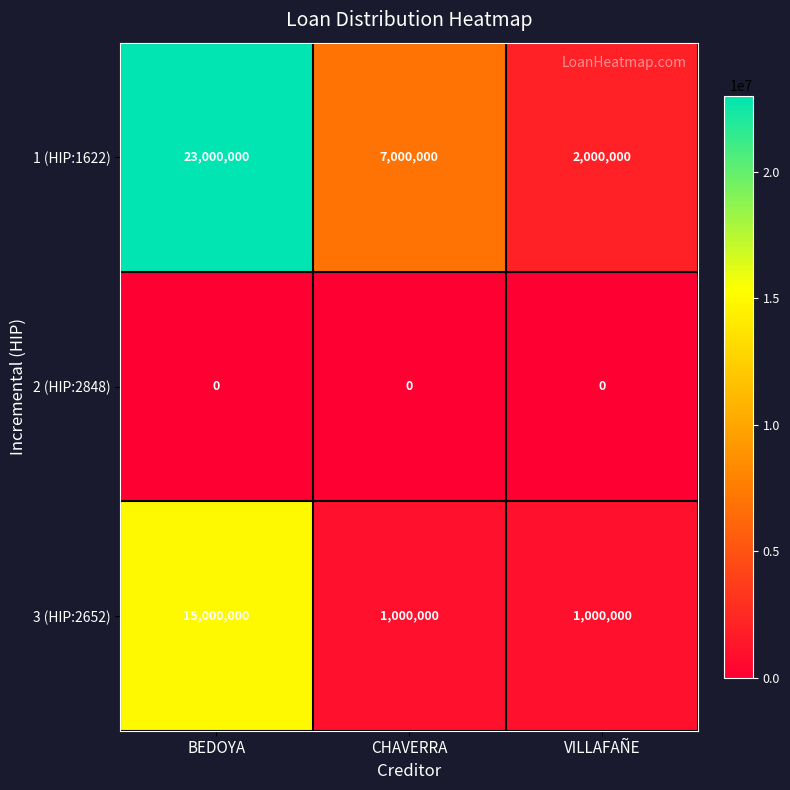

Reading left to right, transcribe all the data shown in this chart.

1 (HIP:1622): 23000000	7000000	2000000
2 (HIP:2848): 0	0	0
3 (HIP:2652): 15000000	1000000	1000000